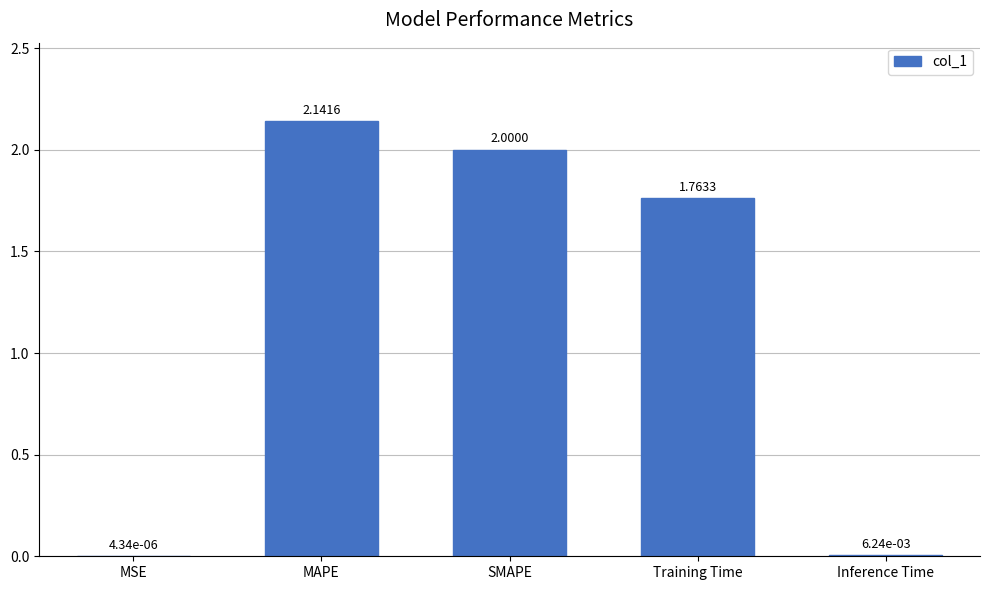

What is the average value?

1.2